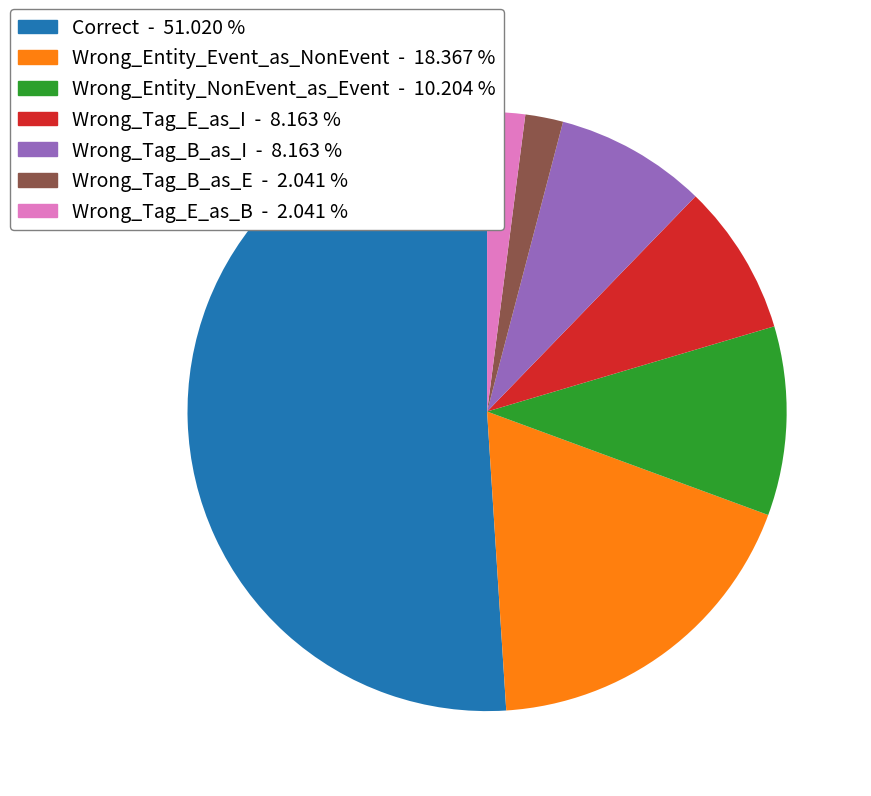

Is it true that Correct is 62% of the pie?

False